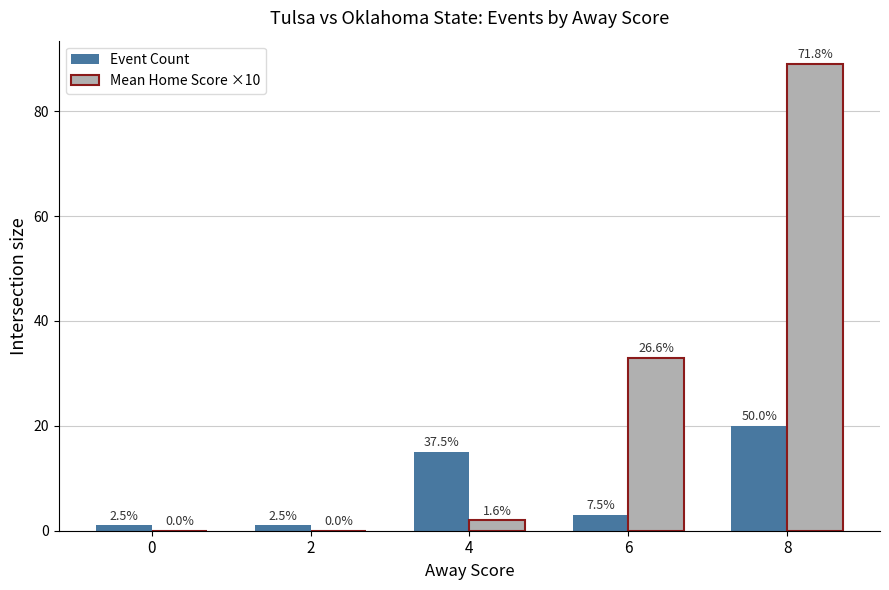

Is it true that Mean Home Score ×10 equals 0 at 0?

True